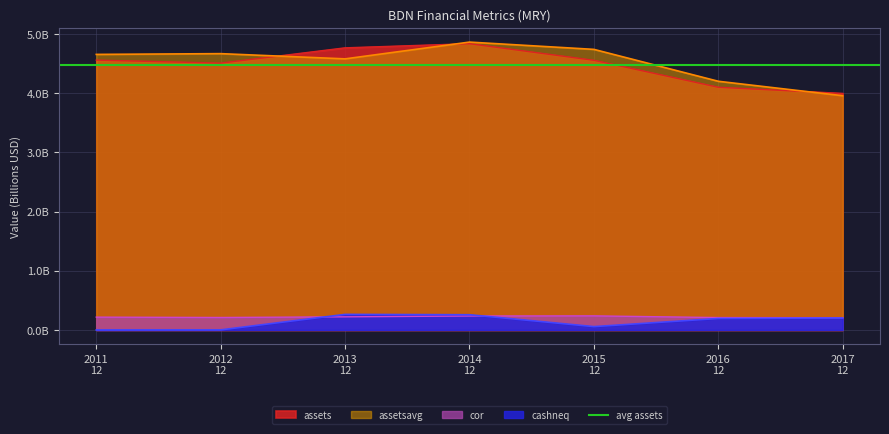

How many times do cashneq and cor cross each other?

2